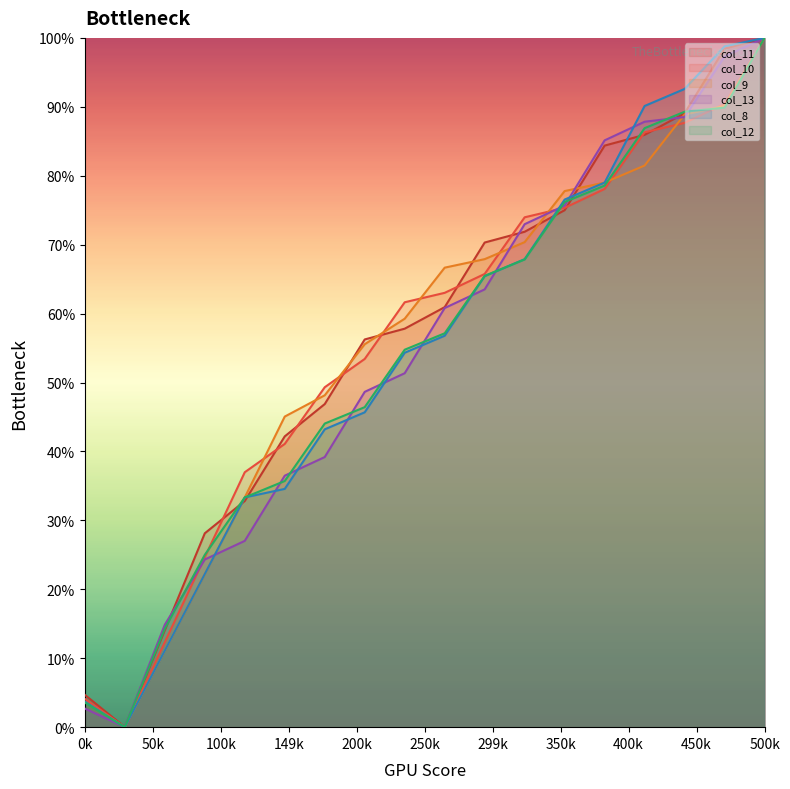

At how many categories does at least one series exceed 99?

1